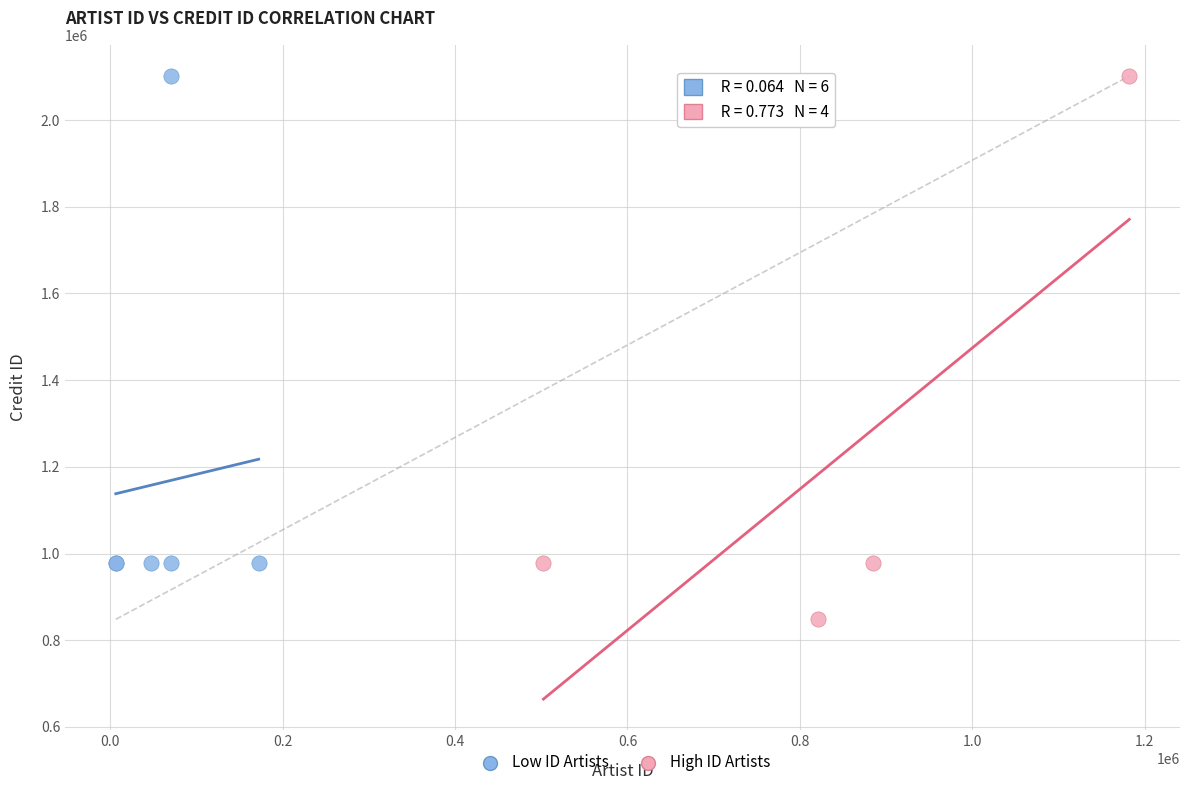

Which series contains the lowest Y value?

High ID Artists